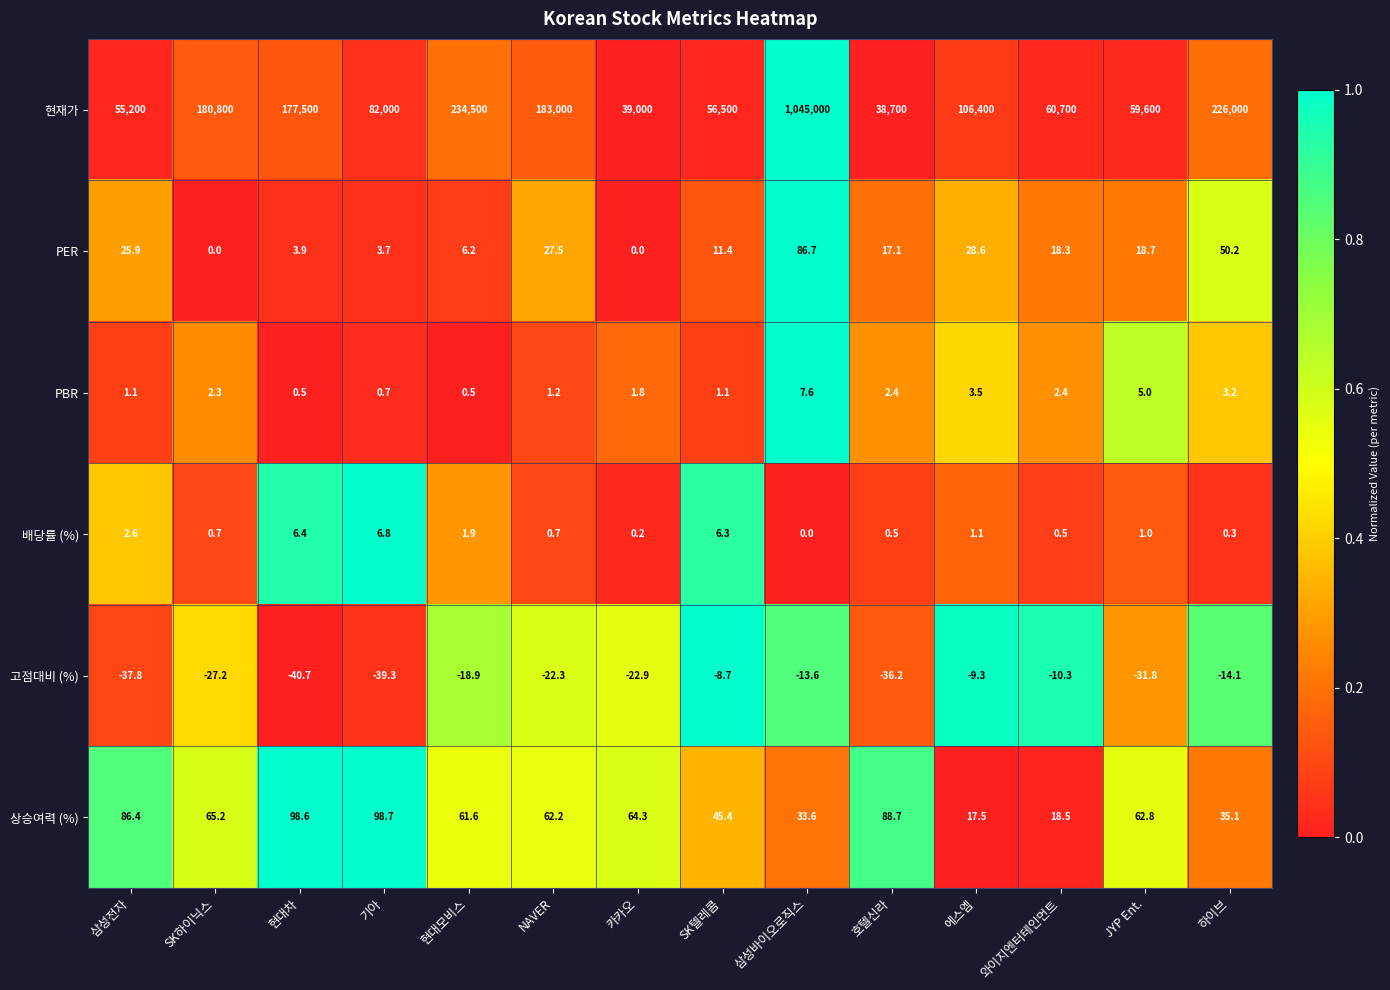

Which category has the lowest value across all series?

현대차